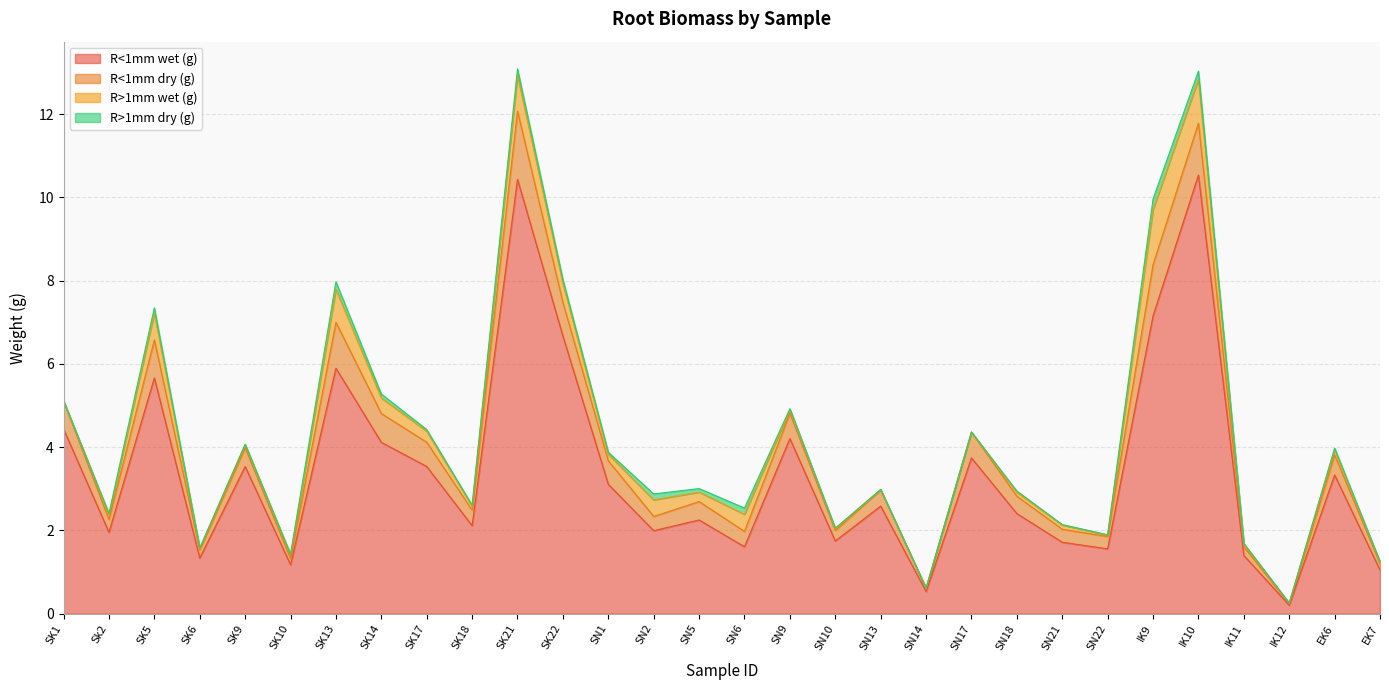

The value of R>1mm wet (g) at SN6 is 0.6. True or false?

False